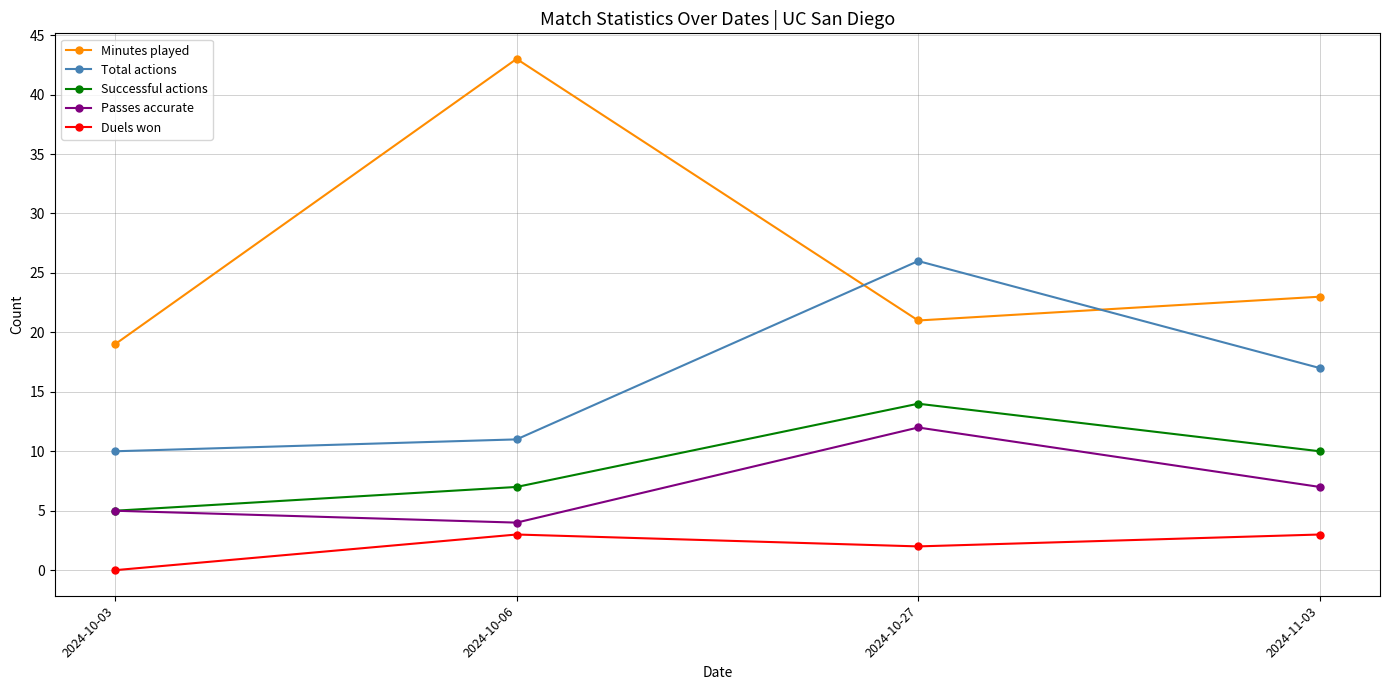

What is the difference between the maximum and minimum values in the Passes accurate series?

8